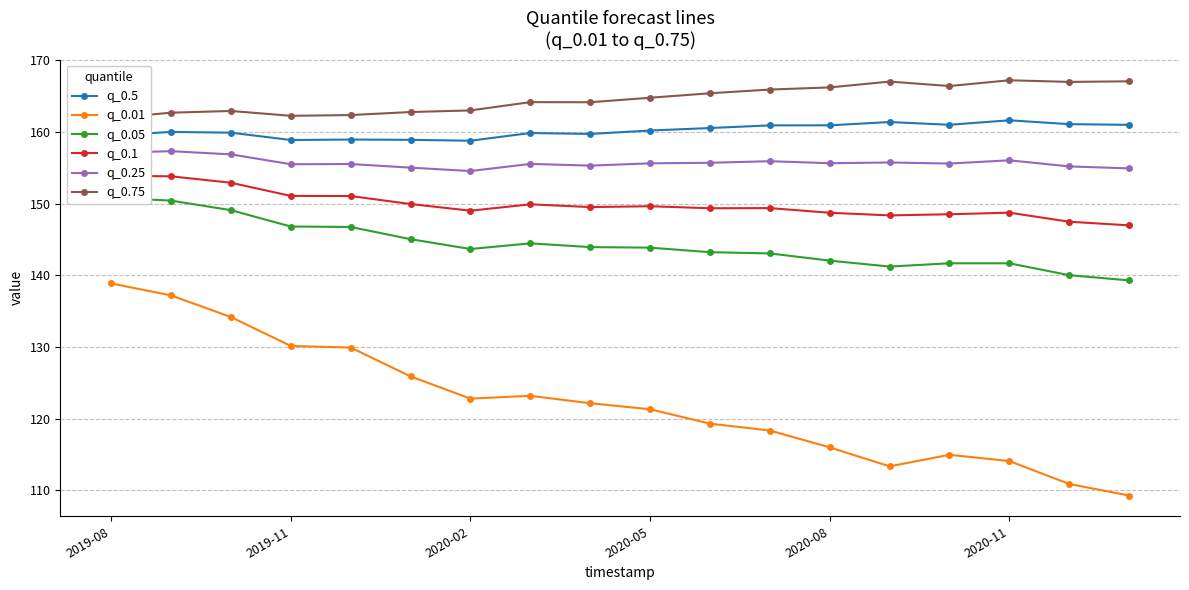

What is the sum of all q_0.25 values?

2802.7